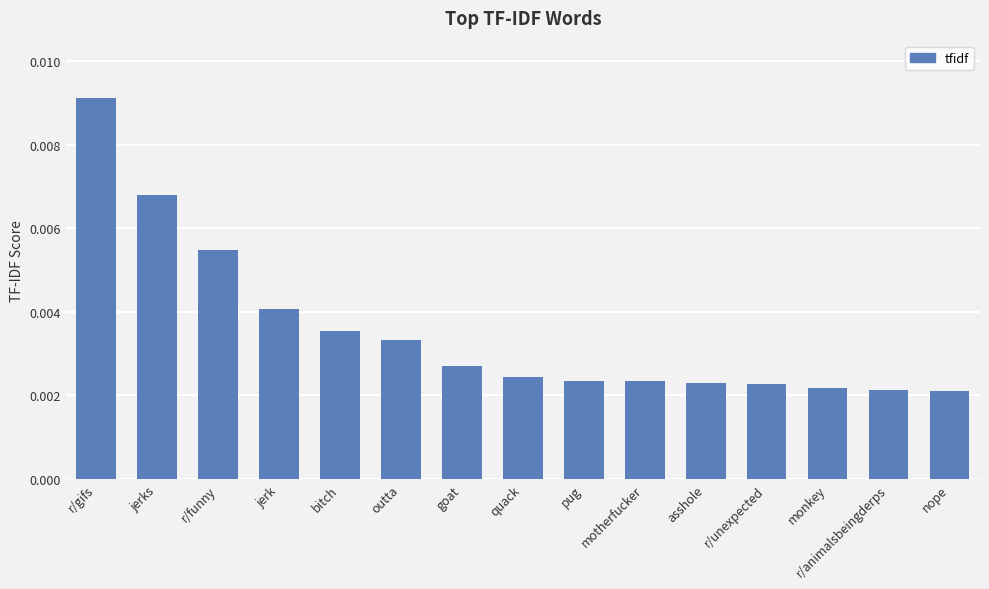

How many bars are there in total?

15